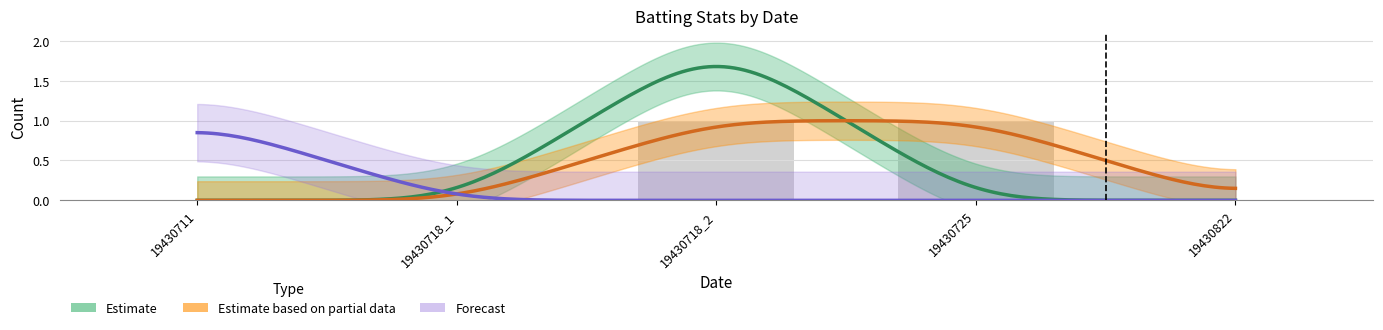

Reading left to right, list all the values displayed in this chart.

value_b_r: 19430711=0	19430718_1=0	19430718_2=2	19430725=0	19430822=0
value_b_h: 19430711=0	19430718_1=0	19430718_2=1	19430725=1	19430822=0
value_b_sh: 19430711=1	19430718_1=0	19430718_2=0	19430725=0	19430822=0